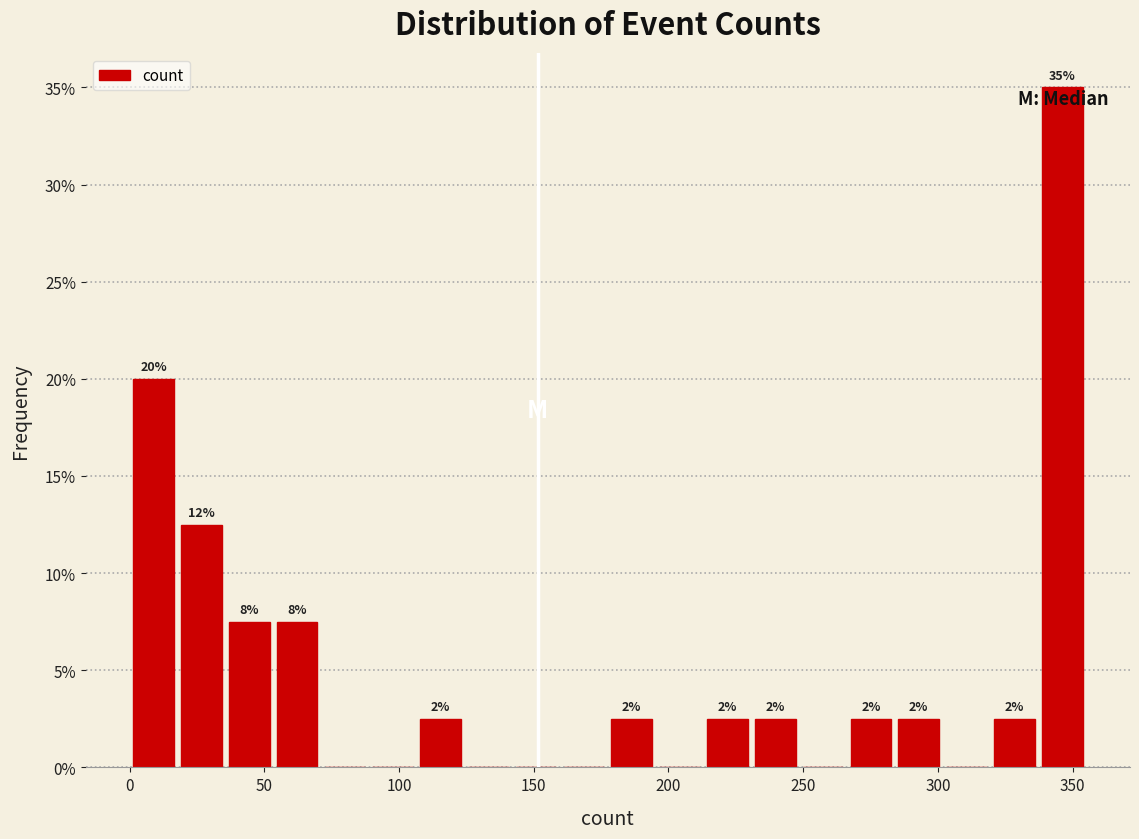

Around what value on the x-axis is the tallest bar? Give the approximate position of its centre, as read against the axis.

345